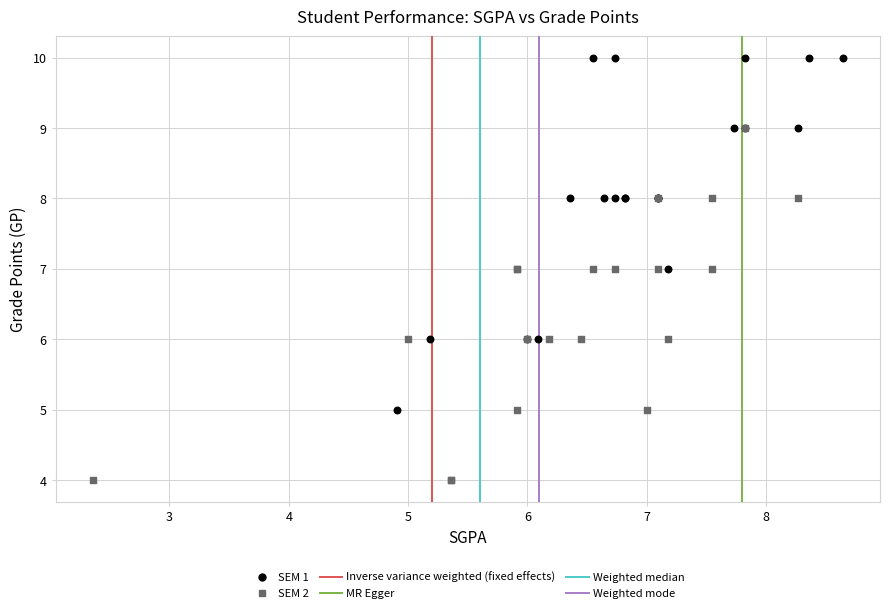

Which series reaches the maximum Y coordinate?

SEM 1